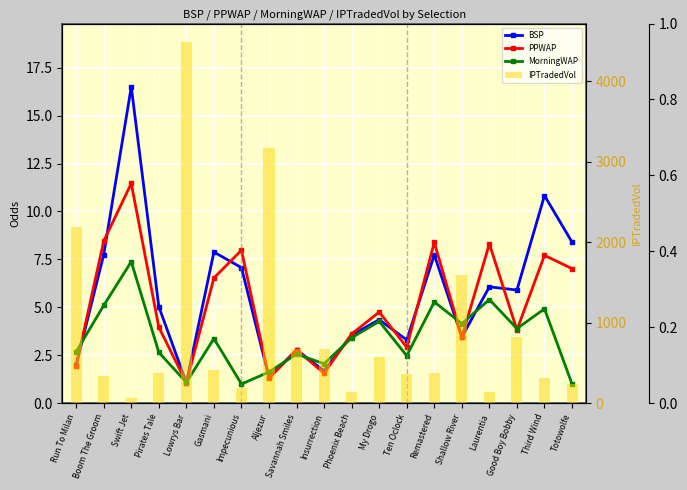

What is the greatest value displayed?

4489.7